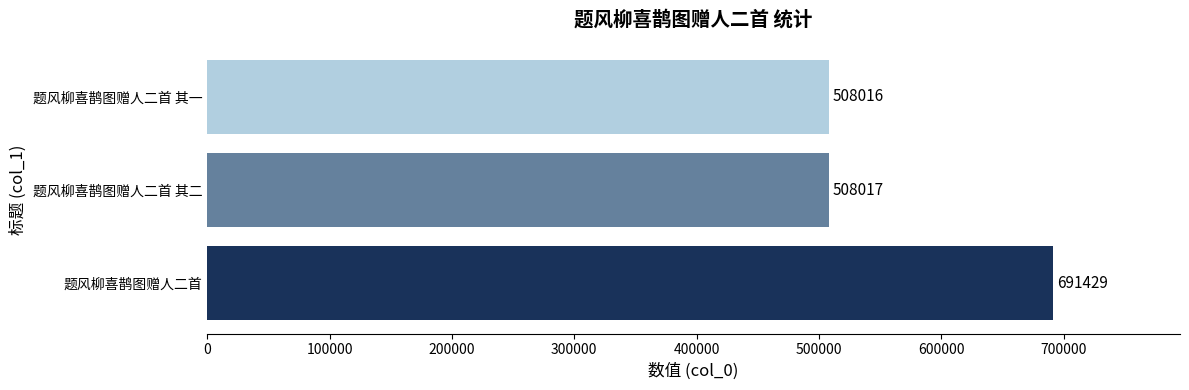

What is the change in value from 题风柳喜鹊图赠人二首 to 题风柳喜鹊图赠人二首 其一?

-183413